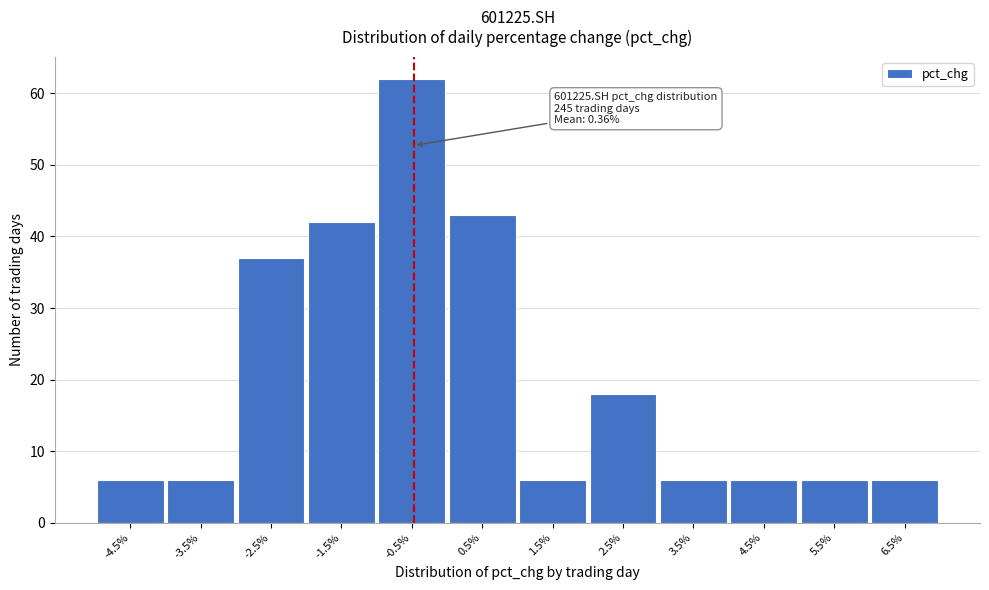

Reading left to right, extract all data points from this chart.

-4.5%=6	-3.5%=6	-2.5%=37	-1.5%=42	-0.5%=62	0.5%=43	1.5%=6	2.5%=18	3.5%=6	4.5%=6	5.5%=6	6.5%=6